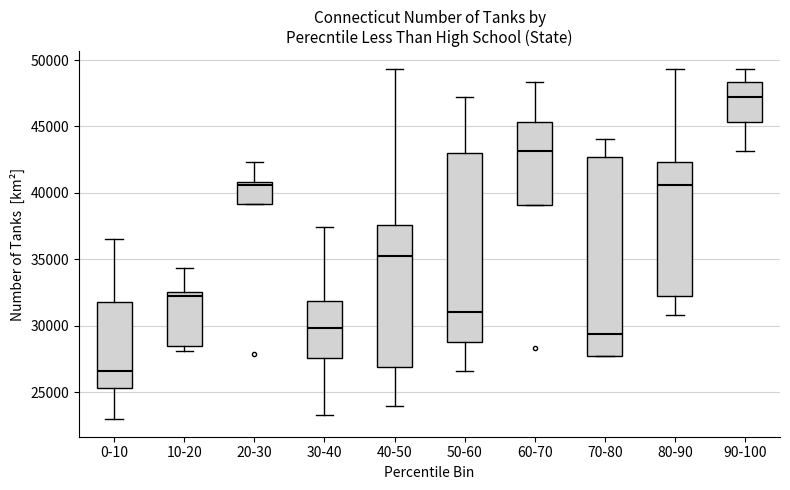

Reading left to right, read every box against the y-axis: the position of its median line, the range the box covers, and the ends of its whiskers. The values are not printed on the chart, so give them approximately, as read against the axis.

0-10: median 26500, box 25500 to 32000, whiskers 23000 to 36500
10-20: median 32500 (just below the box's upper edge), box 28500 to 32500, whiskers 28000 to 34500
20-30: median 40500, box 39000 to 41000, whiskers 39000 to 42500
30-40: median 30000, box 27500 to 32000, whiskers 23500 to 37500
40-50: median 35500, box 27000 to 37500, whiskers 24000 to 49500
50-60: median 31000, box 29000 to 43000, whiskers 26500 to 47000
60-70: median 43000, box 39000 to 45500, whiskers 39000 to 48500
70-80: median 29500, box 27500 to 42500, whiskers 27500 to 44000
80-90: median 40500, box 32500 to 42500, whiskers 31000 to 49500
90-100: median 47000, box 45500 to 48500, whiskers 43000 to 49500